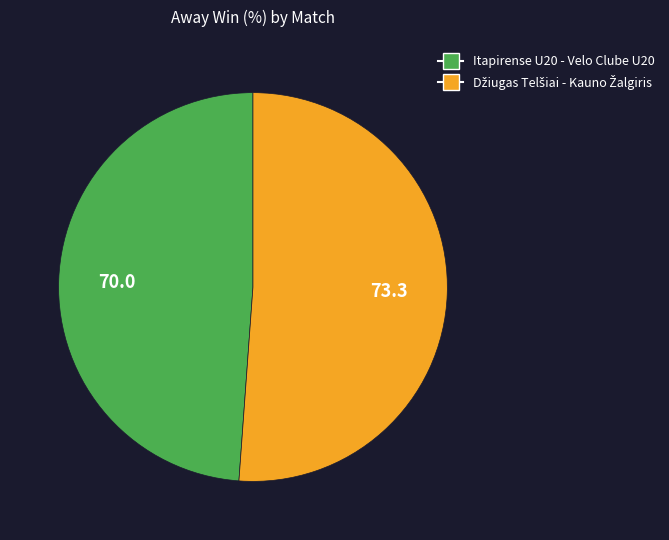

Which category has the smallest portion of the pie?

Itapirense U20 - Velo Clube U20